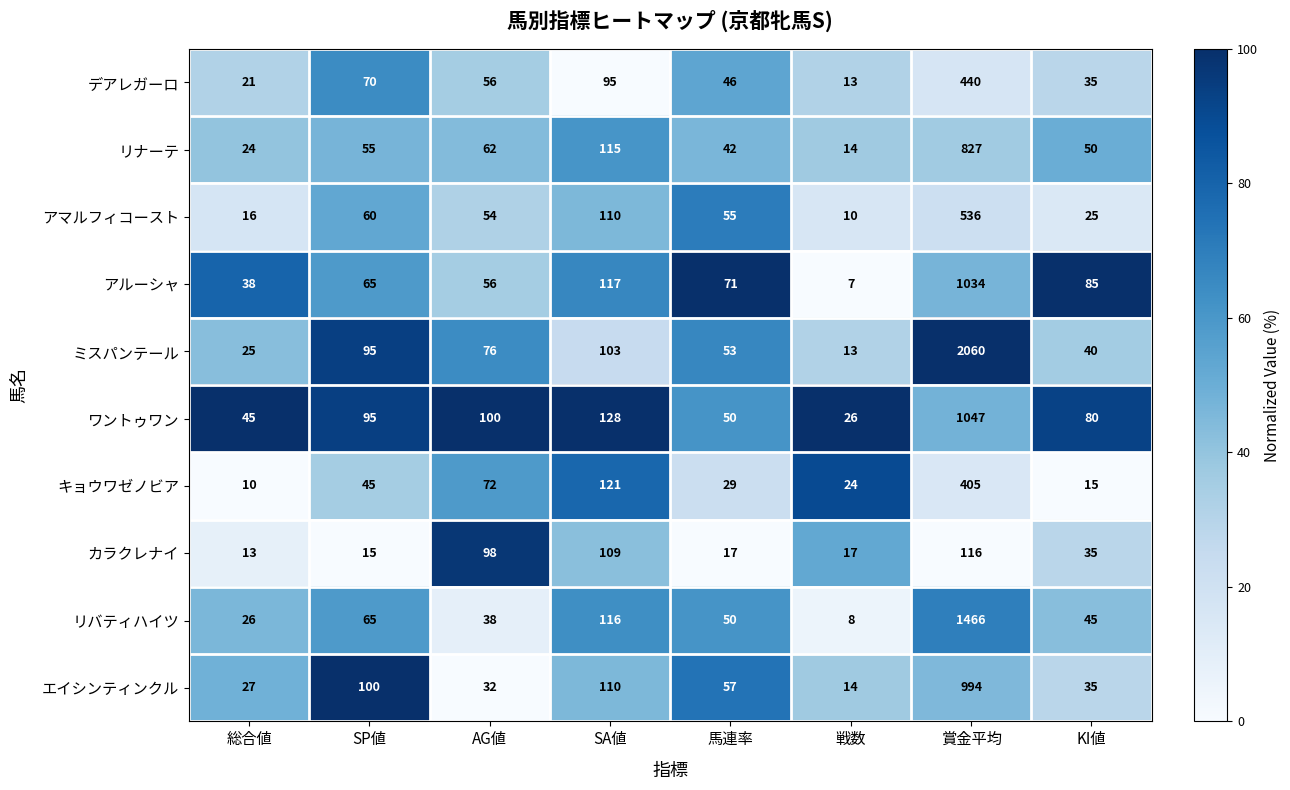

What is the smallest value displayed?

7